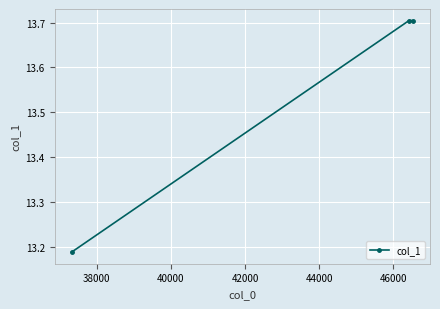

How many values are between 13 and 14?

3